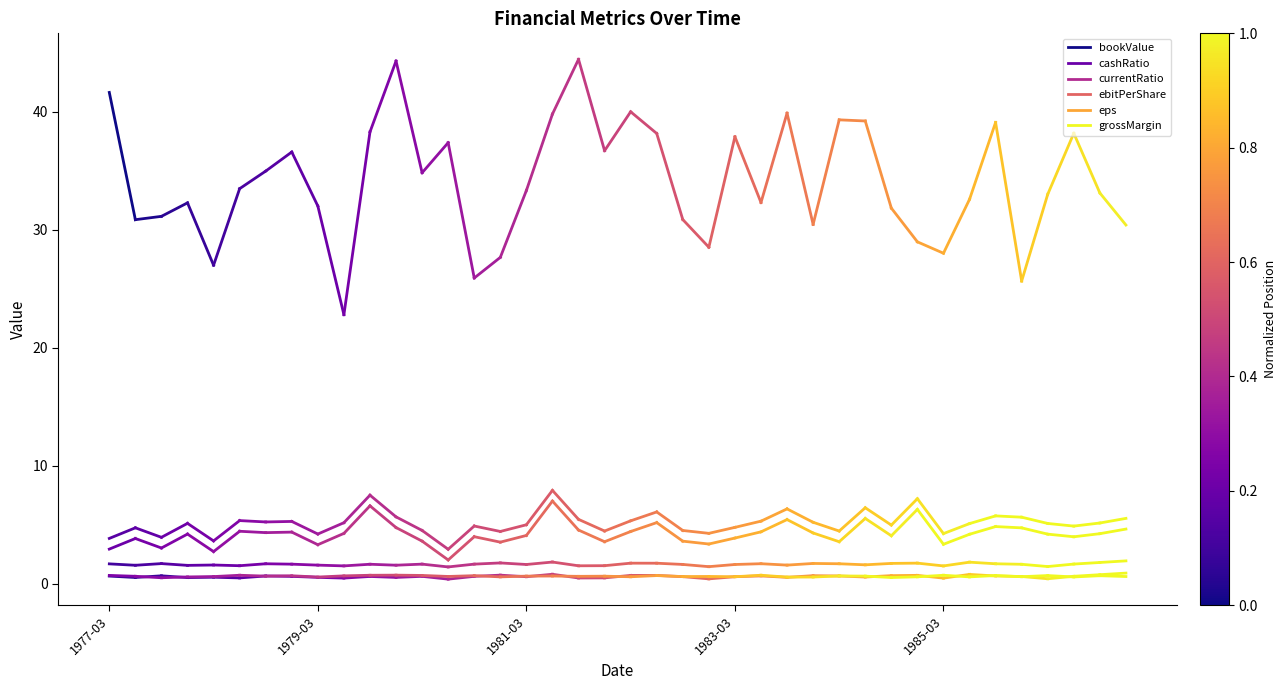

Does the chart have visible grid lines?

No